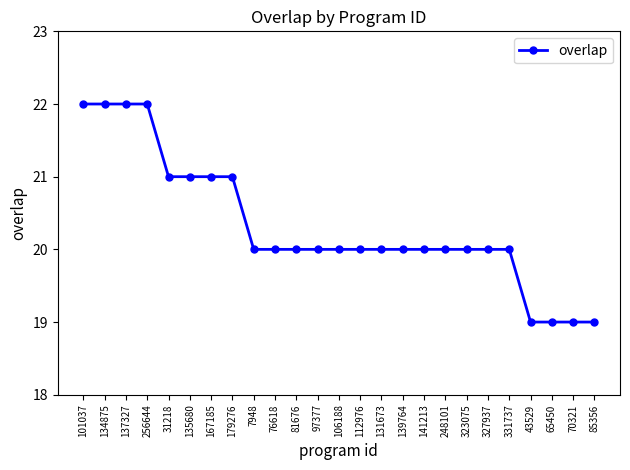

What is the difference between the second highest and minimum values?

3